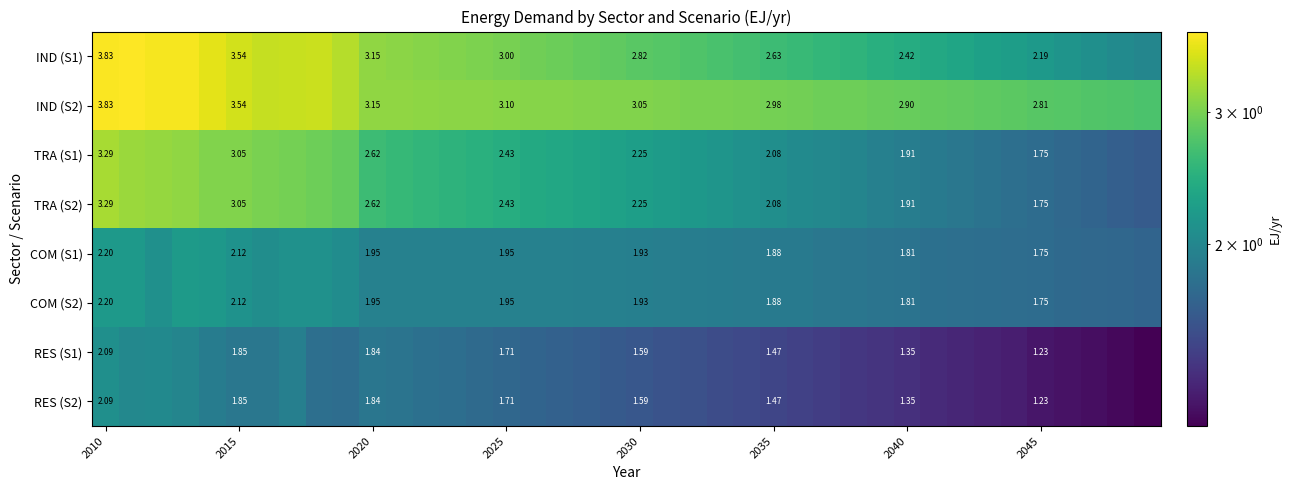

What is the total value across all series at 2025?

18.3